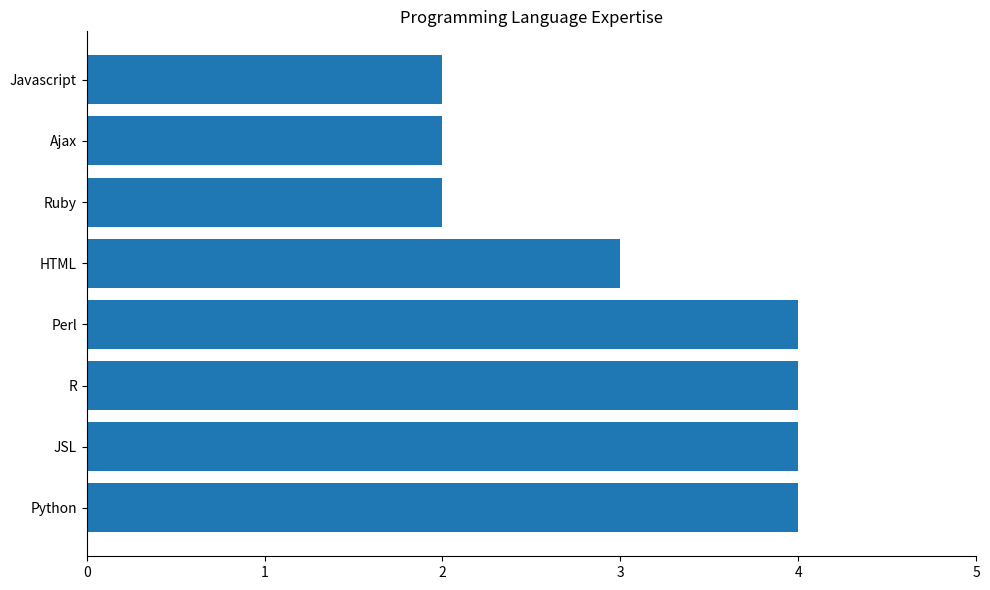

What is the difference between the second highest and second lowest values?

2